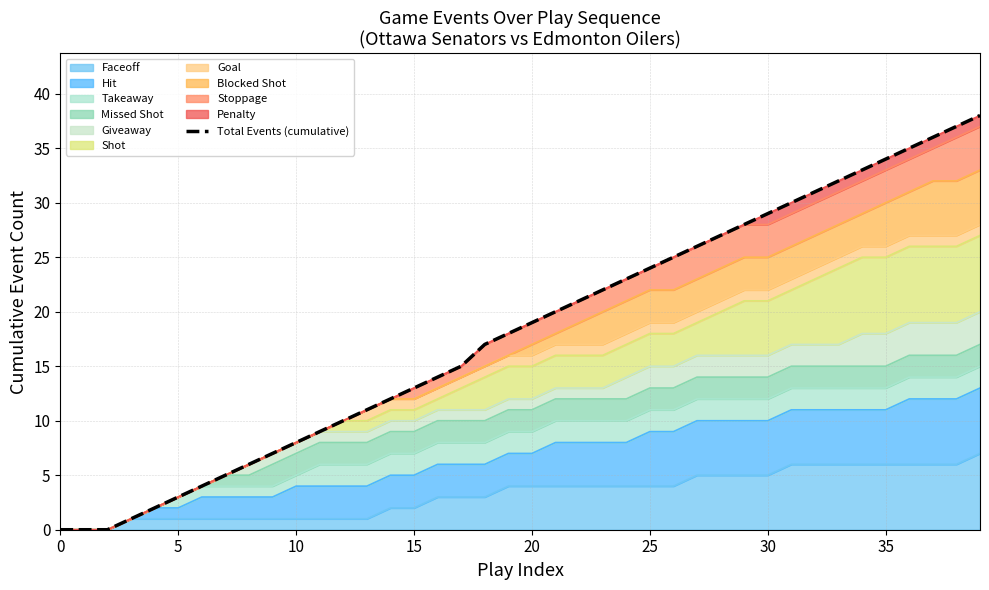

Is it true that Faceoff equals 2 at 20?

False